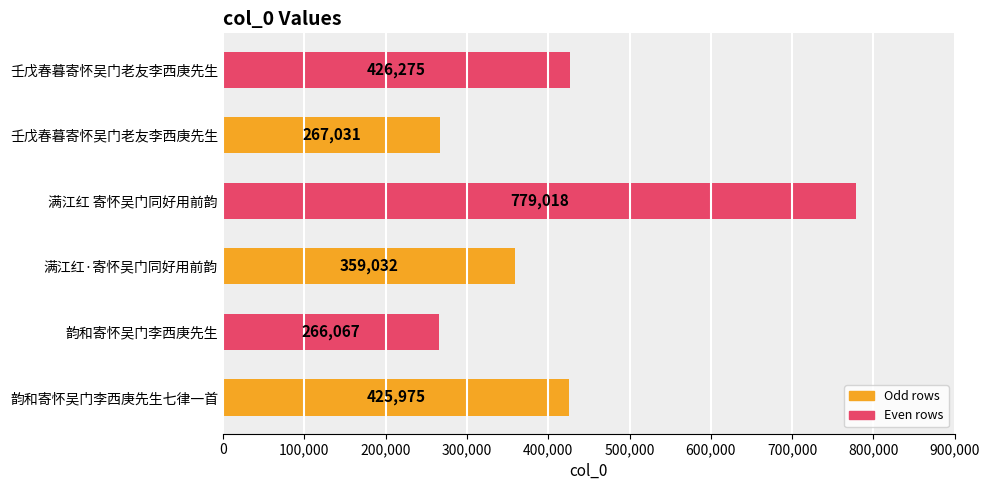

How many bars are there in total?

6